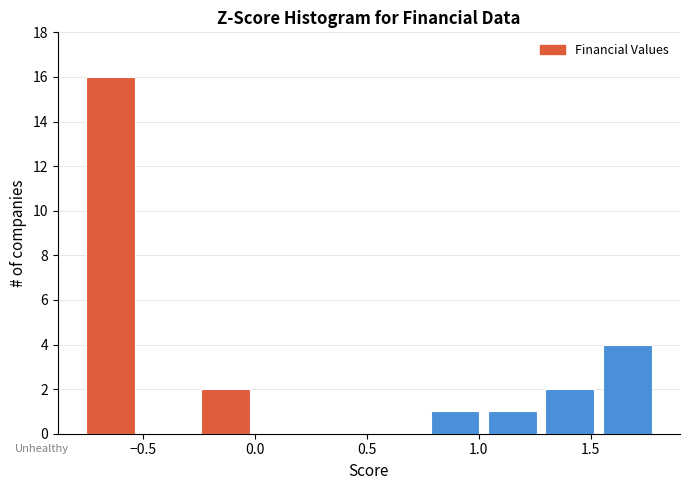

Reading left to right, list every bar in this chart as the range it spans on the x-axis followed by its height. Neither the bar edges nor the heights are printed on the chart, so give them approximately, as read against the axes.

-0.75 to -0.50: 16
-0.50 to -0.25: 0
-0.25 to 0.00: 2
0.00 to 0.25: 0
0.25 to 0.50: 0
0.50 to 0.75: 0
0.75 to 1.00: 1
1.00 to 1.30: 1
1.30 to 1.55: 2
1.55 to 1.80: 4